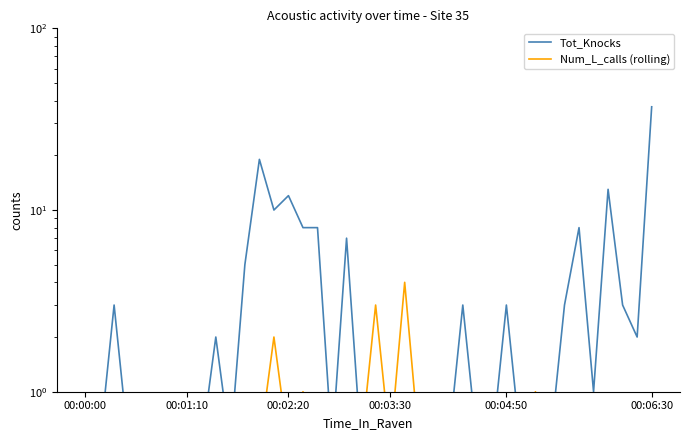

True or false: Num_L_calls (rolling) has more than 2 interior local peaks.

True